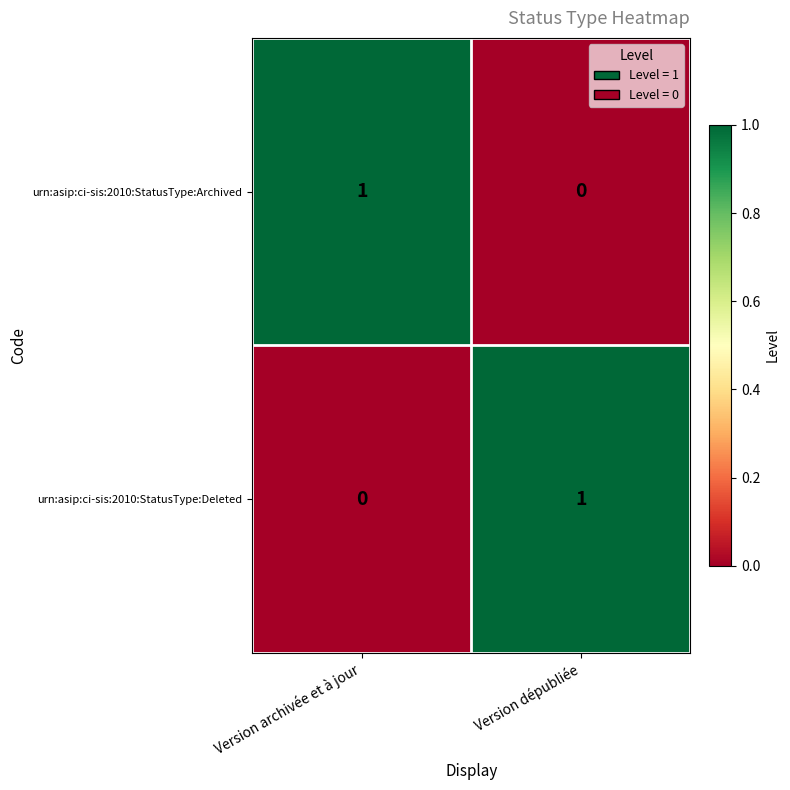

Reading right to left, transcribe all the data shown in this chart.

urn:asip:ci-sis:2010:StatusType:Archived: Version dépubliée=0	Version archivée et à jour=1
urn:asip:ci-sis:2010:StatusType:Deleted: Version dépubliée=1	Version archivée et à jour=0